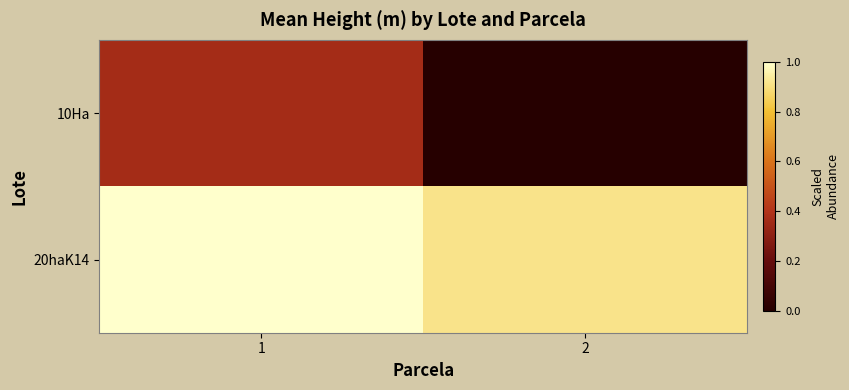

Reading left to right, transcribe all the data shown in this chart.

10Ha: 1=0.4	2=0.0
20haK14: 1=1.0	2=0.9